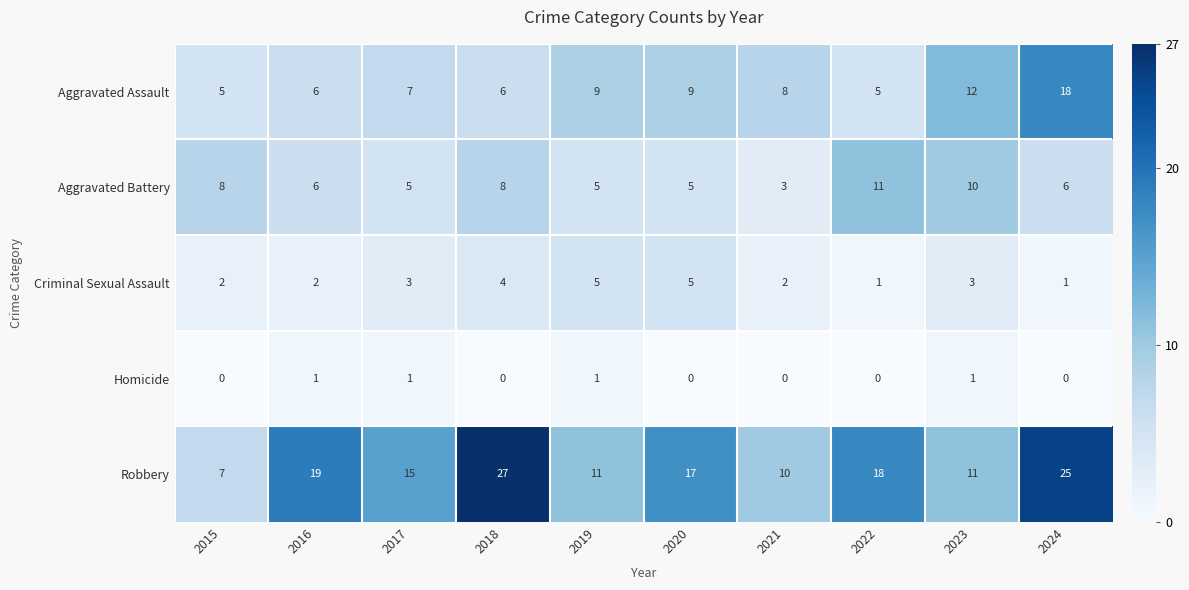

The Aggravated Battery series shows 6 at 2016. True or false?

True